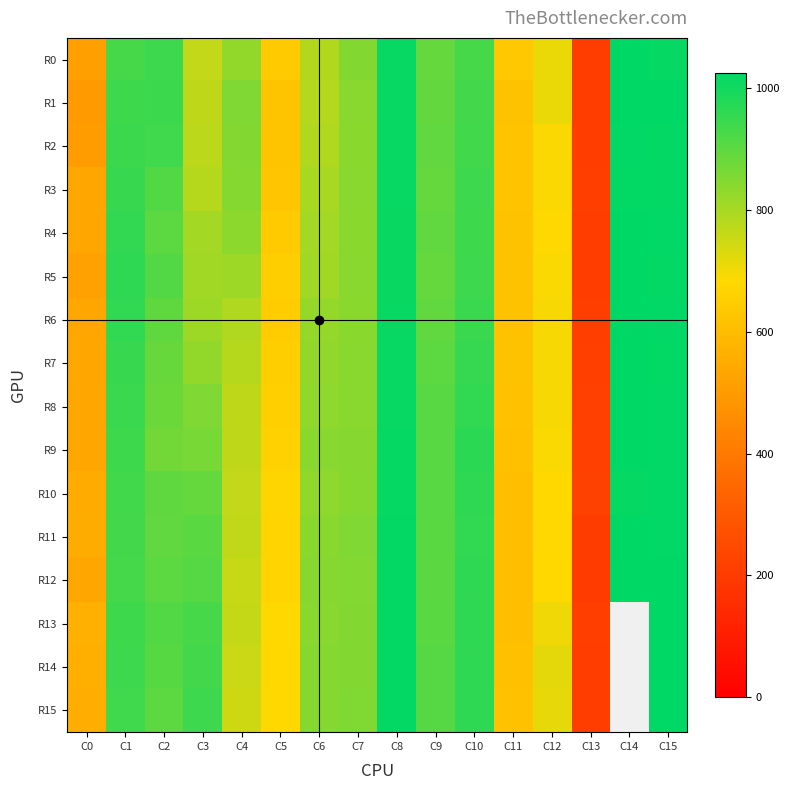

Which label corresponds to the largest value in the chart?

C14